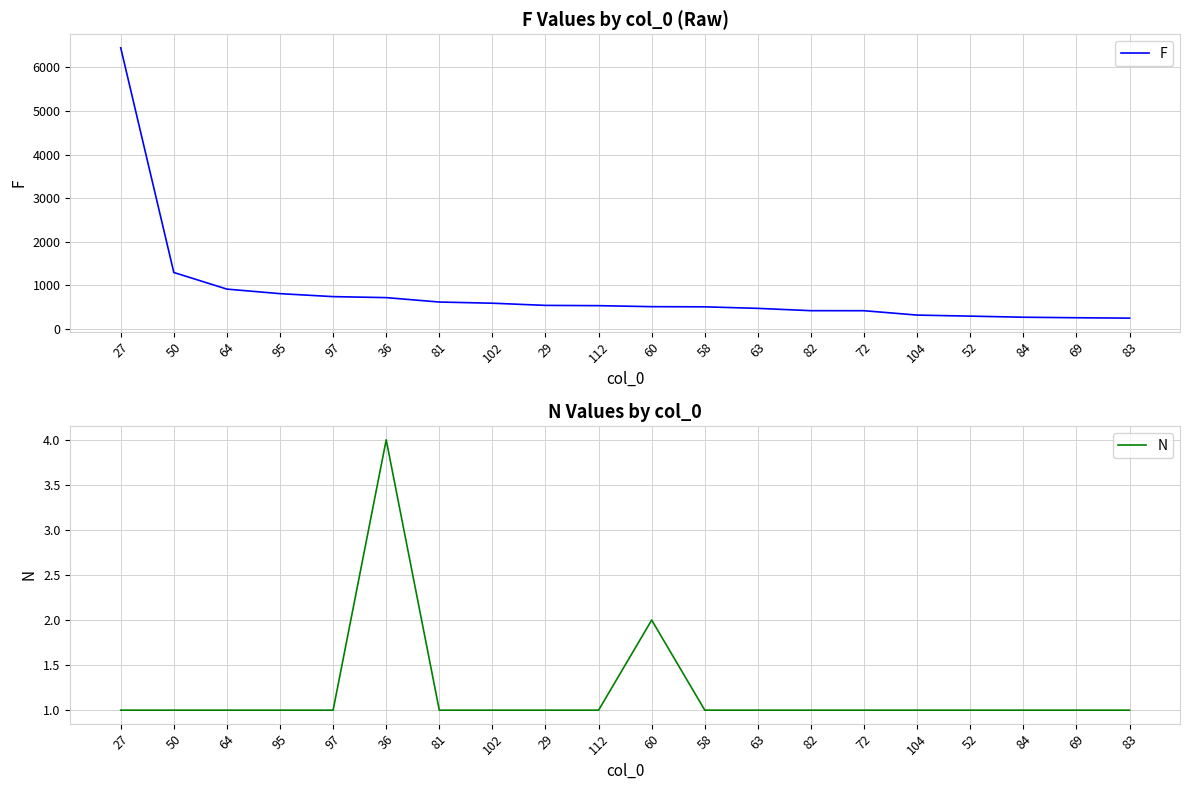

What value does the N series have at 97?

1